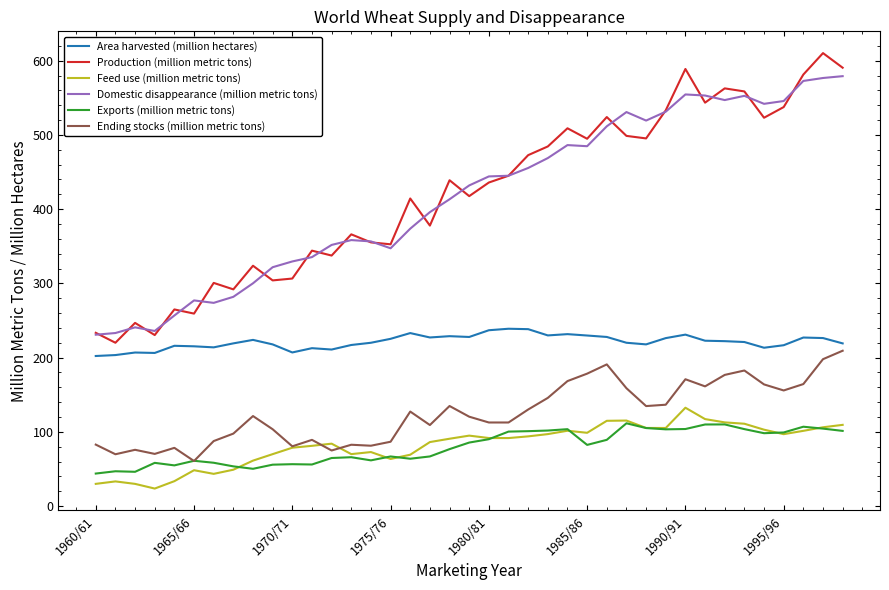

Which series has the largest range (max minus min)?

Production (million metric tons)